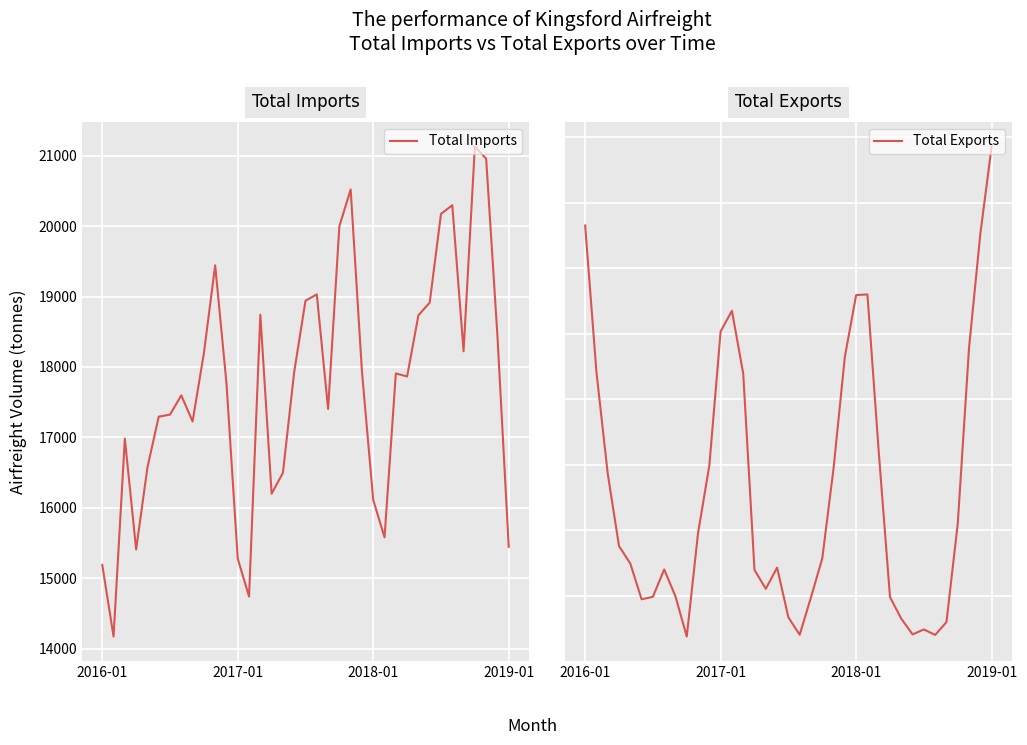

At how many categories does at least one series exceed 12246?

37